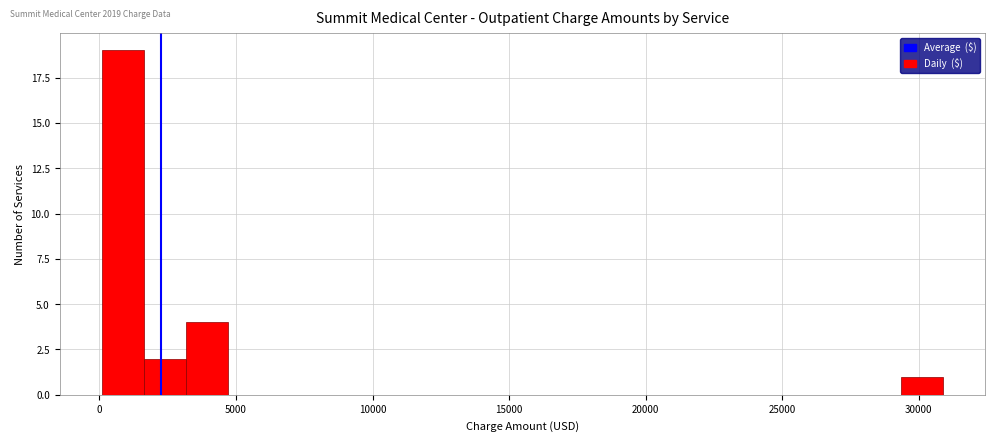

Read against the x-axis, roughly where is the centre of the tallest bar?

1000